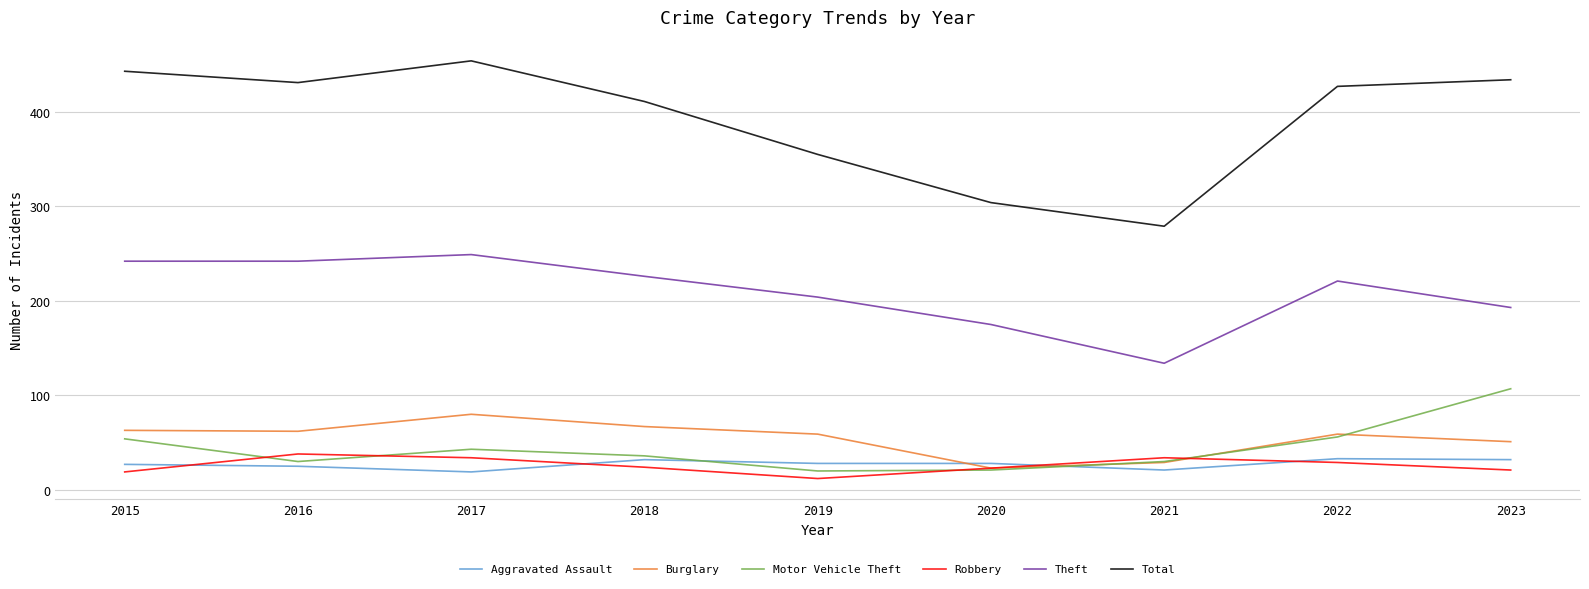

At how many categories does at least one series exceed 157?

9